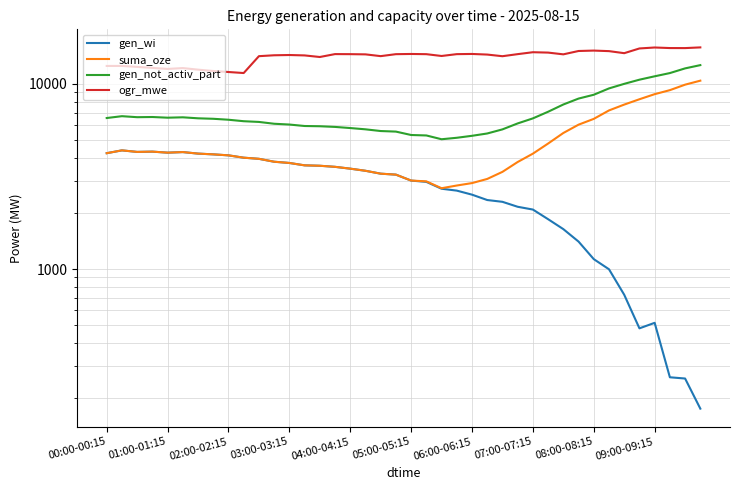

Which series has the largest range (max minus min)?

suma_oze